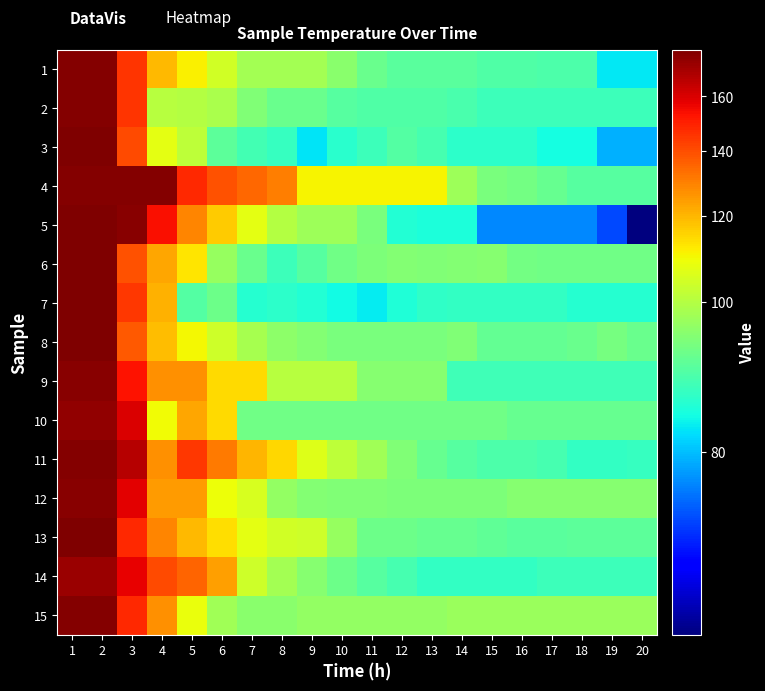

At how many categories does at least one series exceed 124?

8